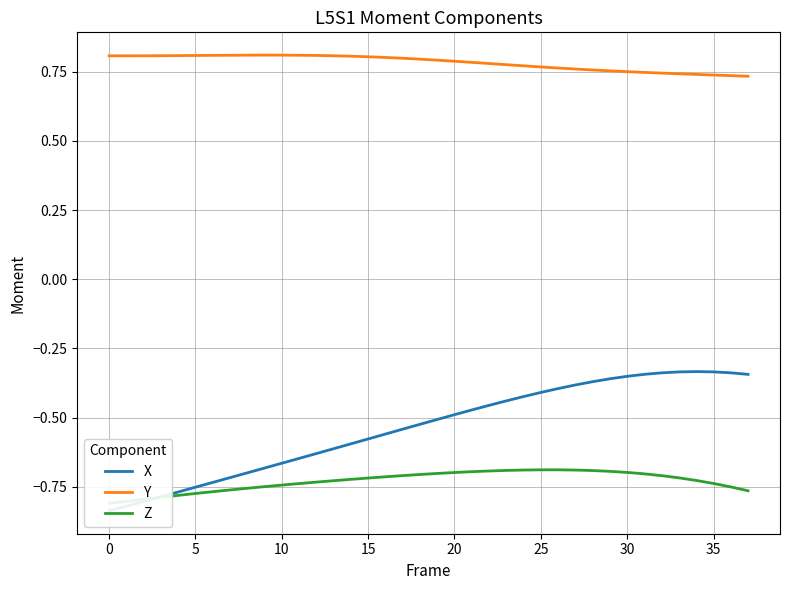

The value of Y at 5 is 0.8. True or false?

True